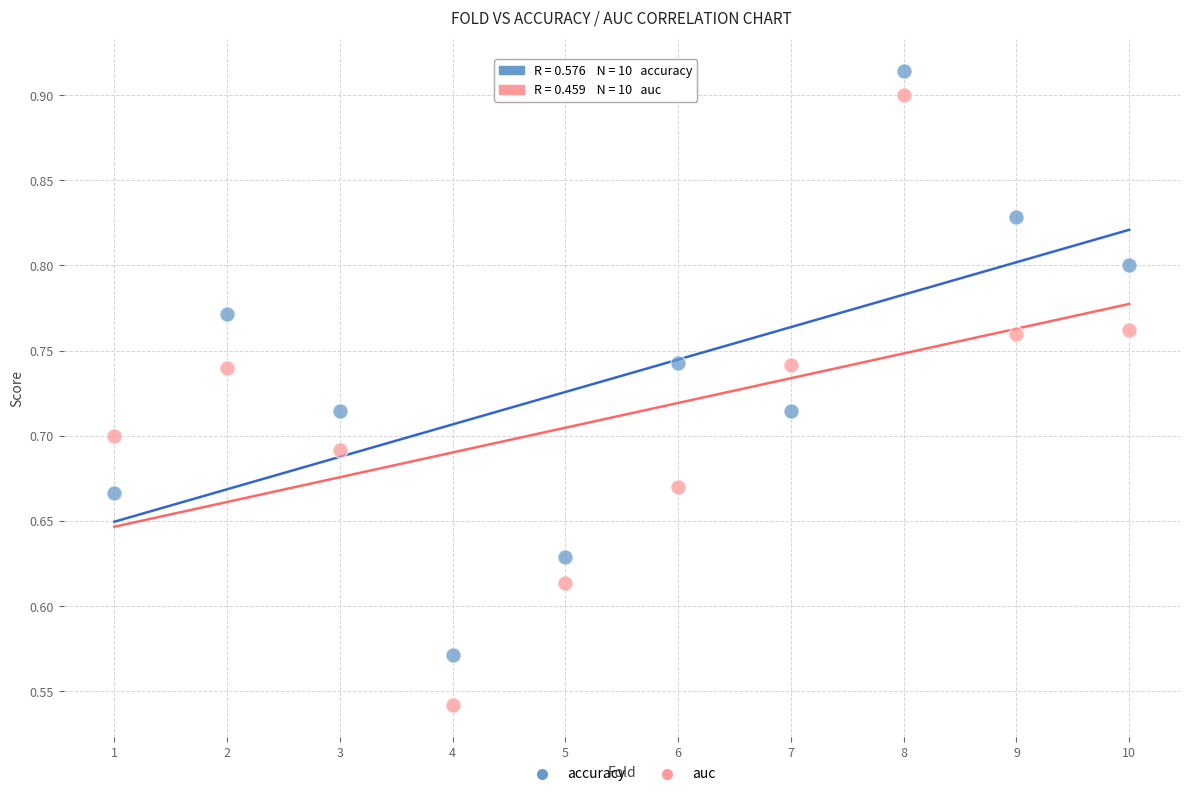

Which series contains the lowest Y value?

auc